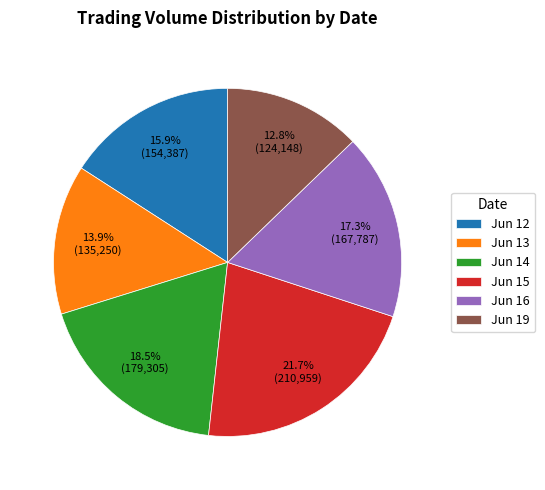

What is the ratio of the value at Jun 13 to the value at Jun 16?

0.8